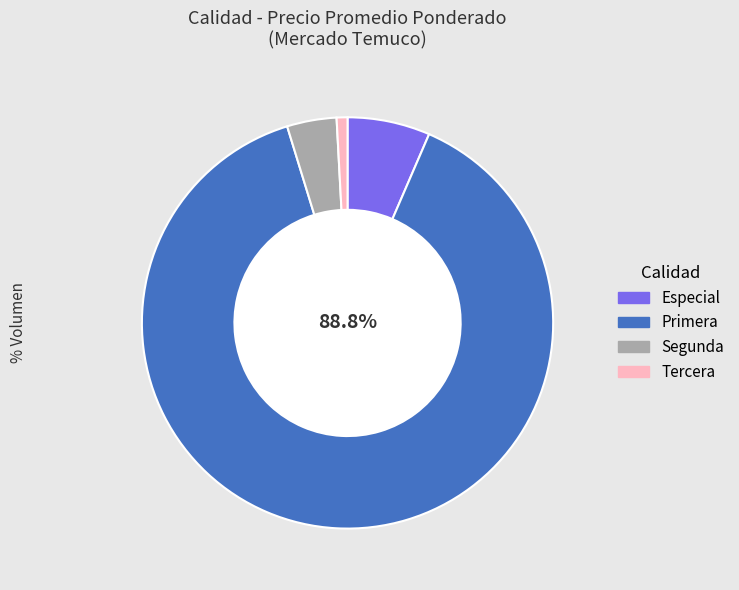

To the nearest percent, what is the difference between the largest and smallest slice percentages?

88%